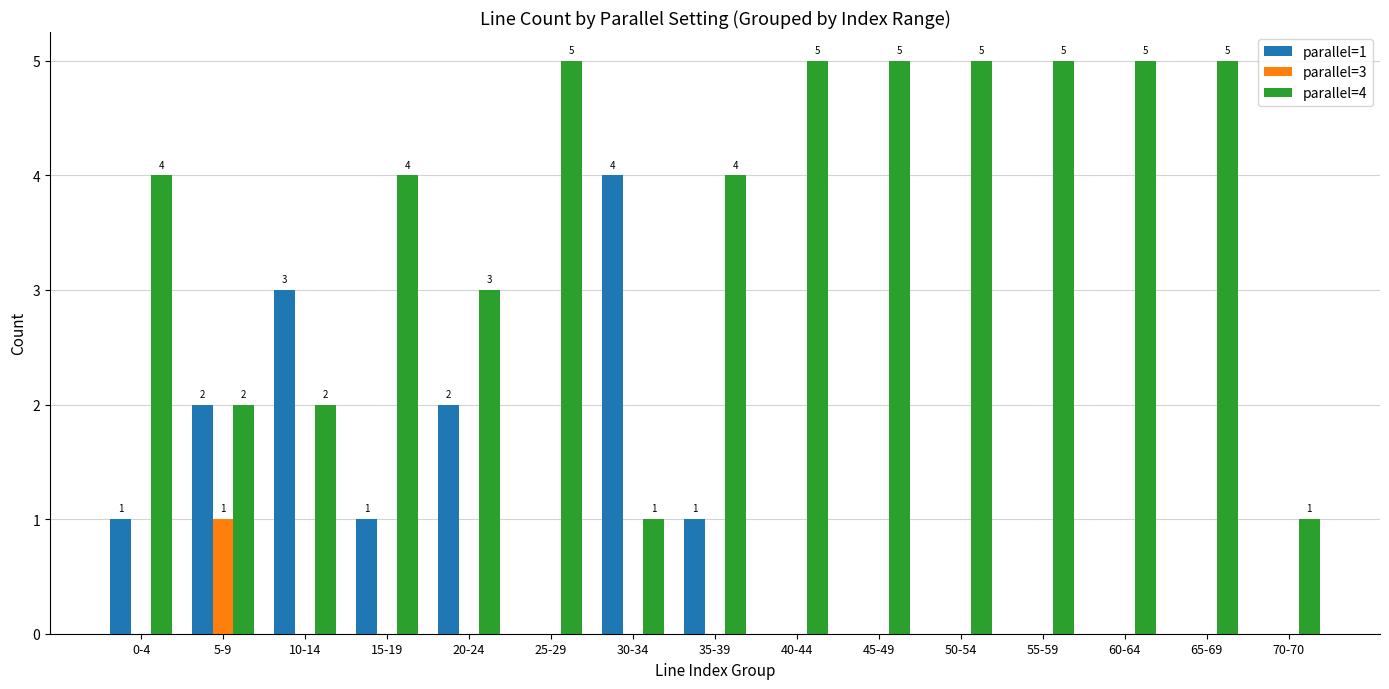

Is it true that parallel=4 equals 5 at 40-44?

True